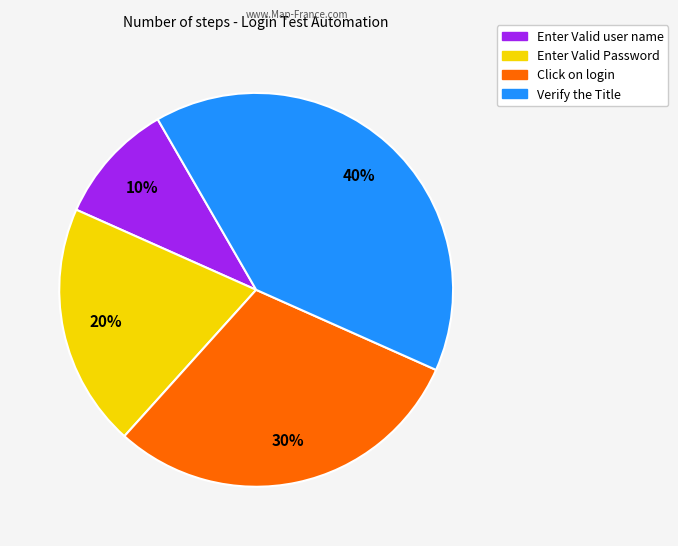

Do Click on login and Verify the Title together represent more than half of the pie?

Yes